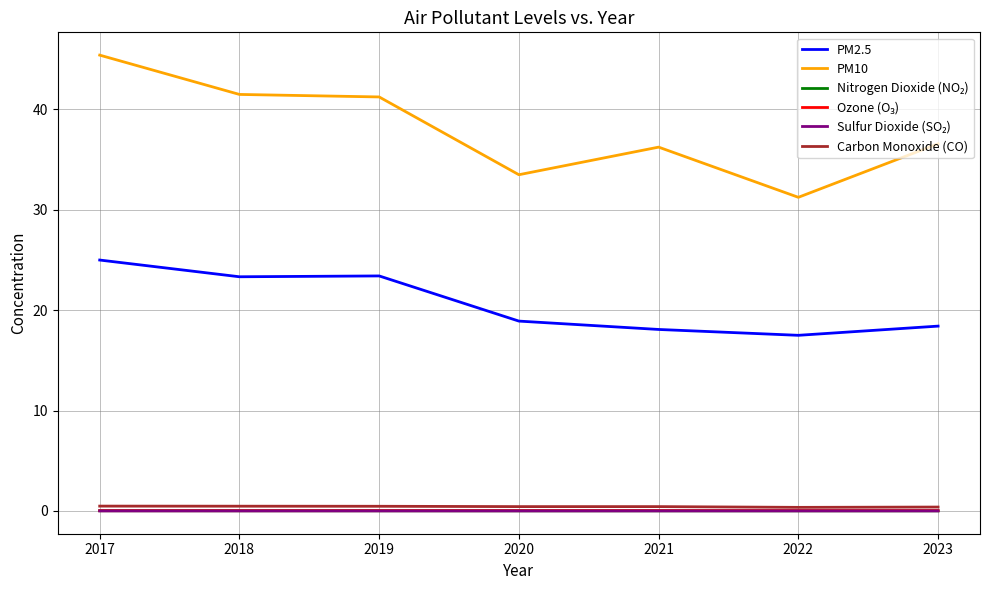

True or false: PM10 and Carbon Monoxide (CO) cross at least once.

False